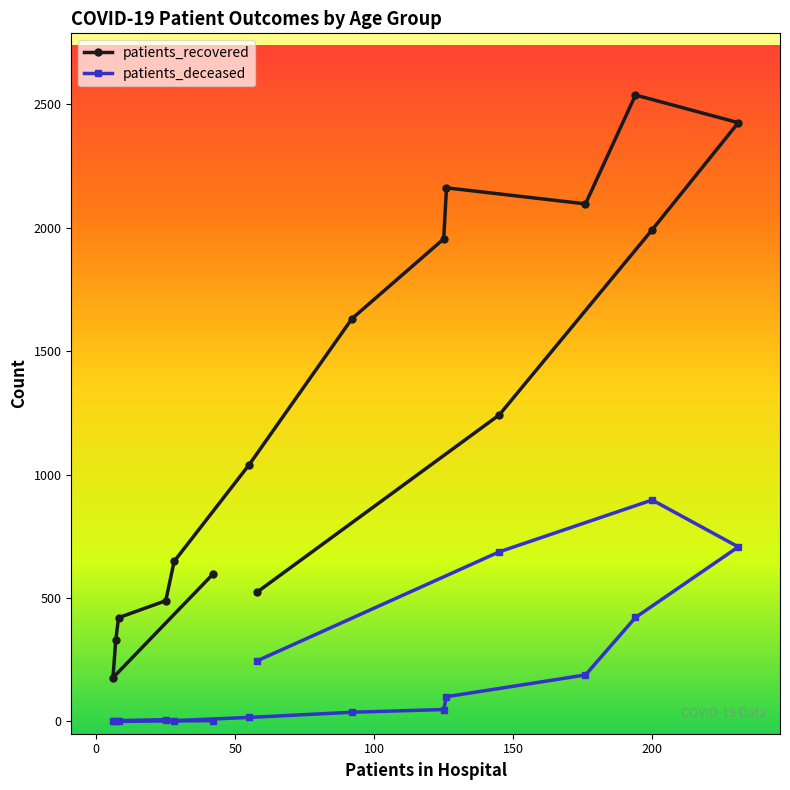

Which series has the largest range (max minus min)?

patients_recovered